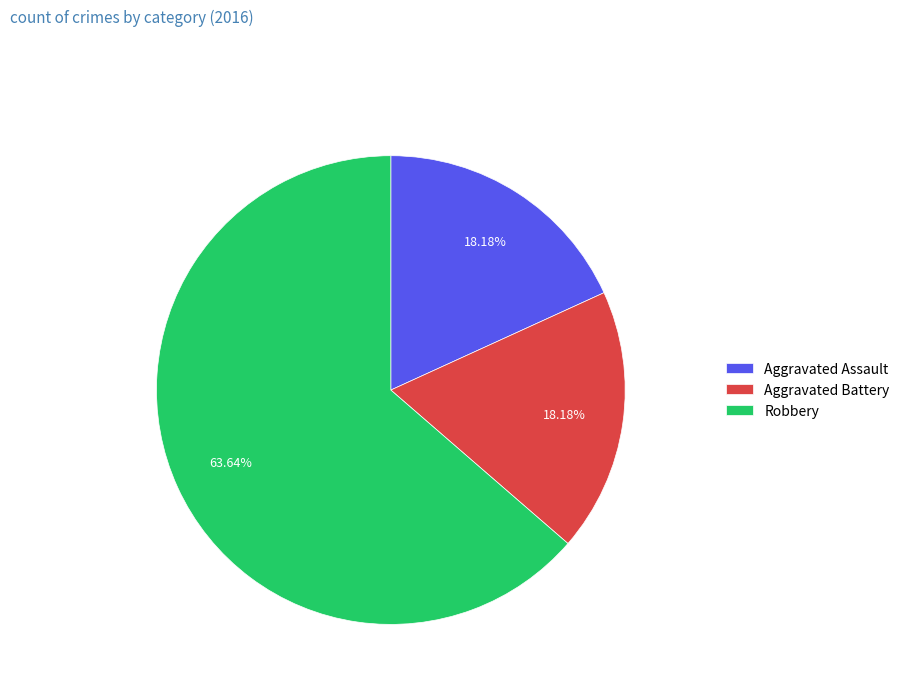

How many slices are in this pie chart?

3